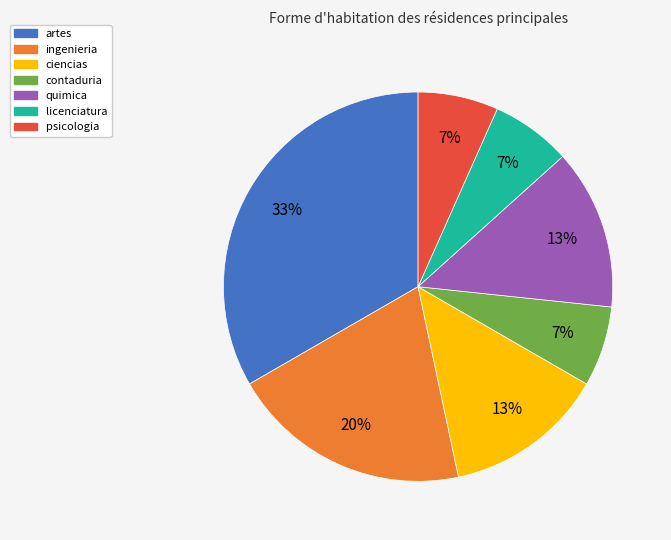

Is quimica the majority of the pie?

No